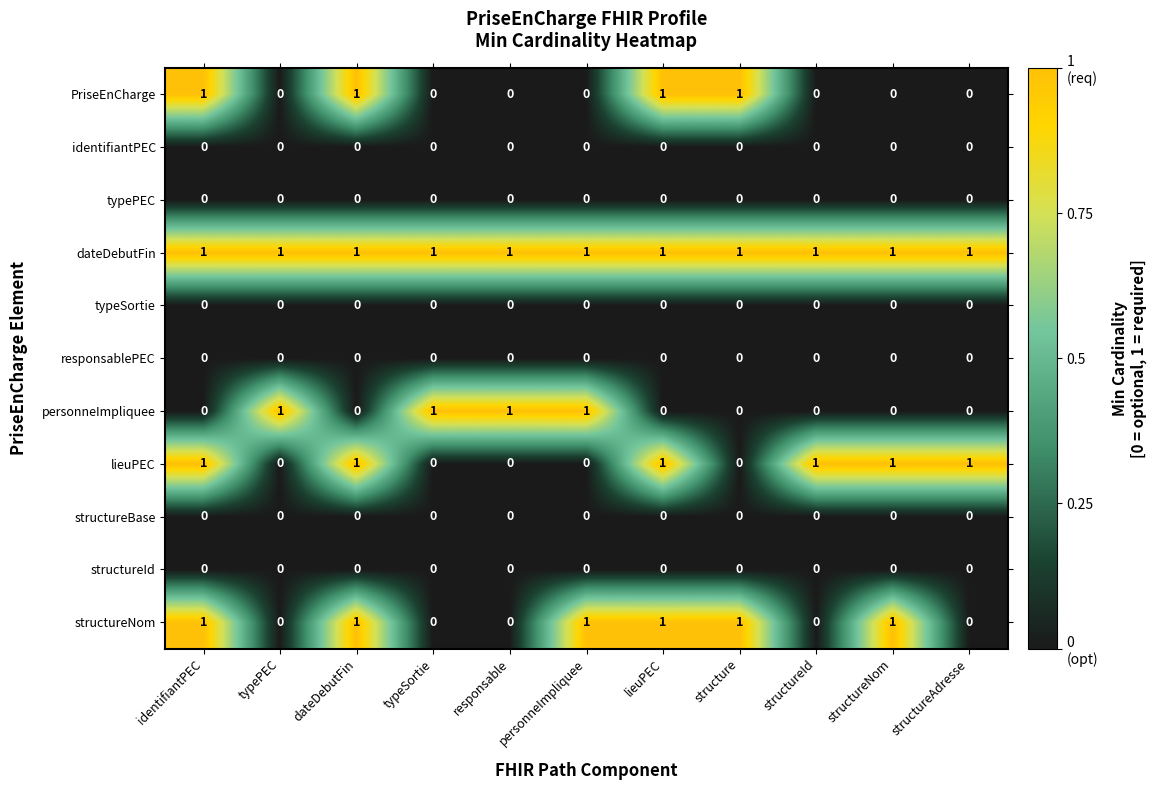

Which series has the largest total across all categories?

dateDebutFin